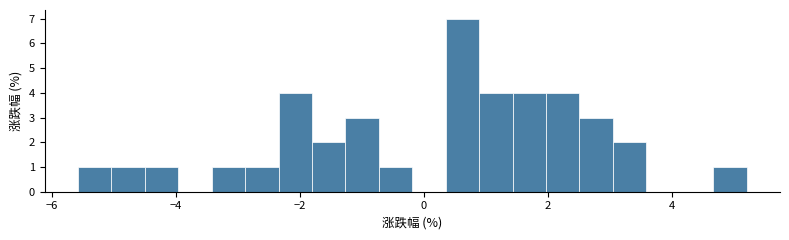

Around what value on the x-axis is the tallest bar? Give the approximate position of its centre, as read against the axis.

0.6